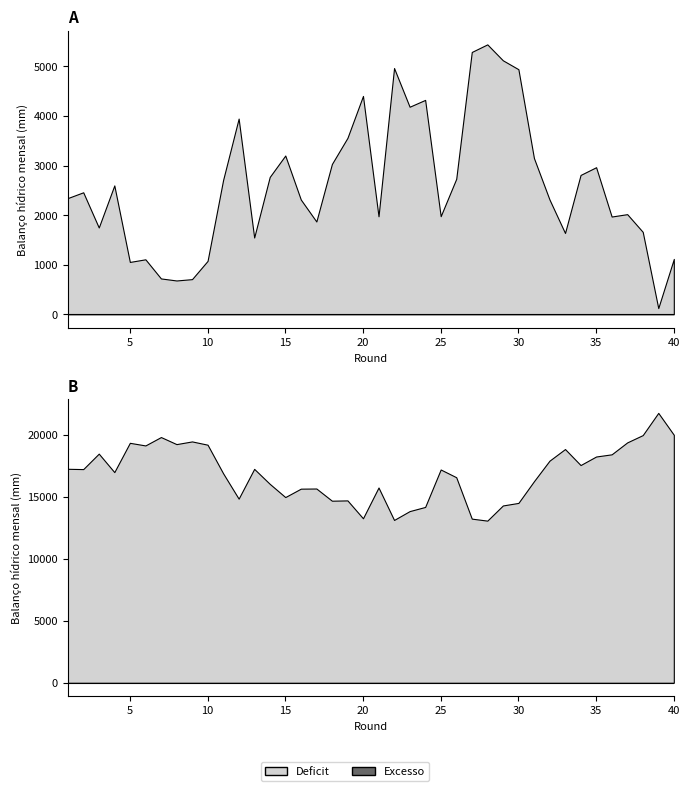

How many data points does each series have?

40